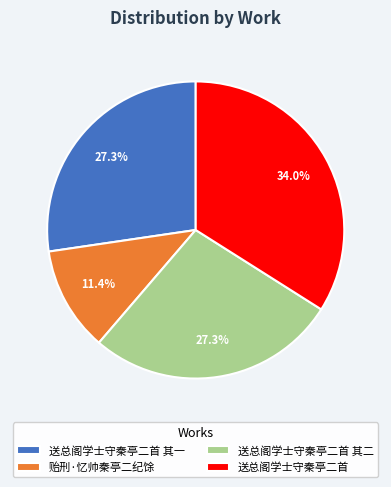

To the nearest percent, what is the difference between the largest and smallest slice percentages?

23%